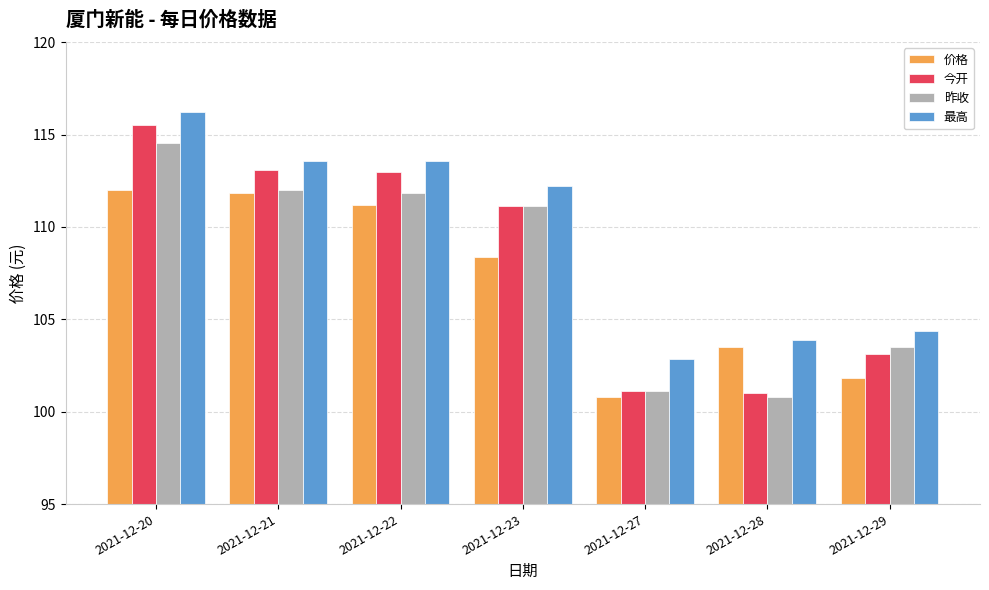

What is the maximum value for 今开?

115.5